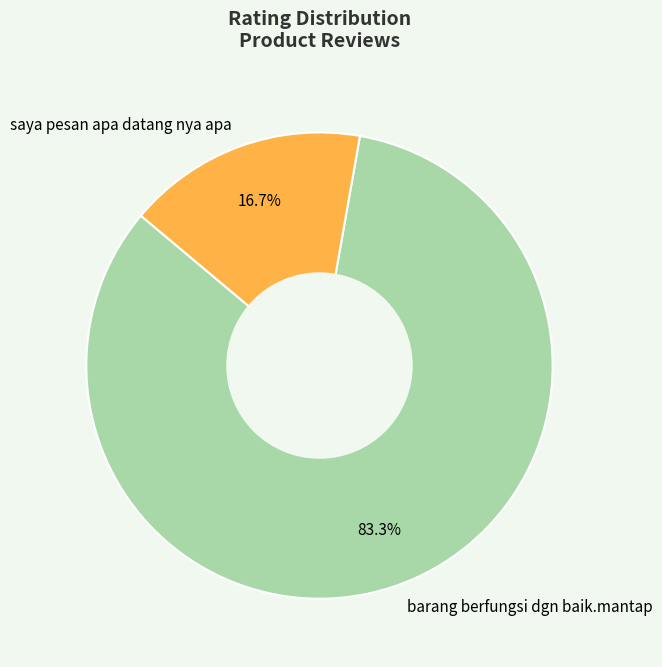

Is the sum of saya pesan apa datang nya apa and barang berfungsi dgn baik.mantap greater than half?

Yes